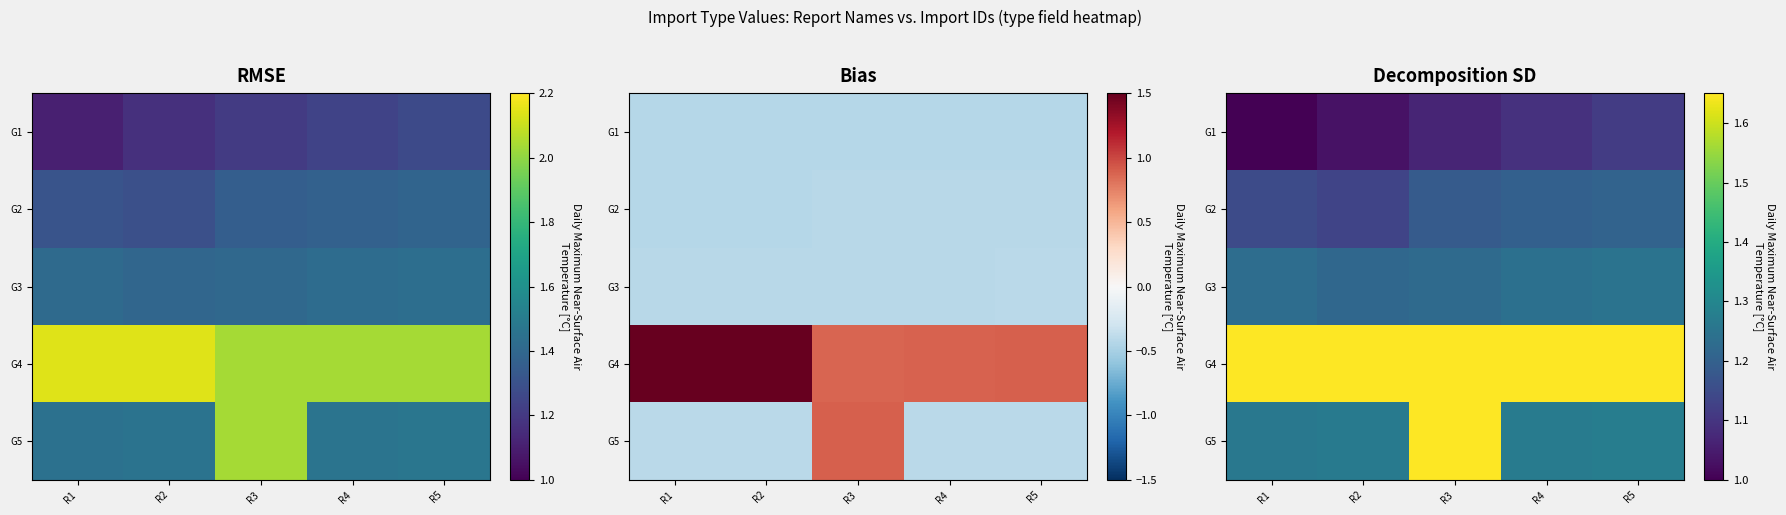

Where does the G1 series first go above 1?

R2